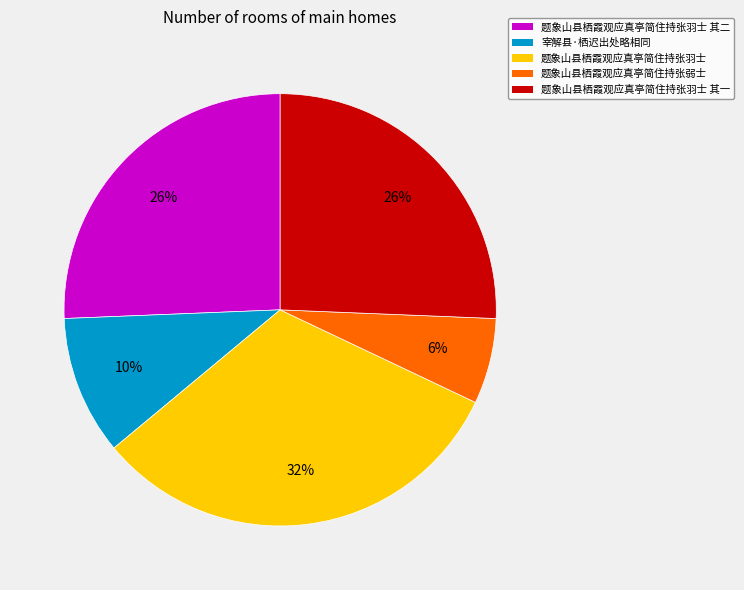

The 题象山县栖霞观应真亭简住持张羽士 其二 slice represents 26% of the pie. True or false?

True